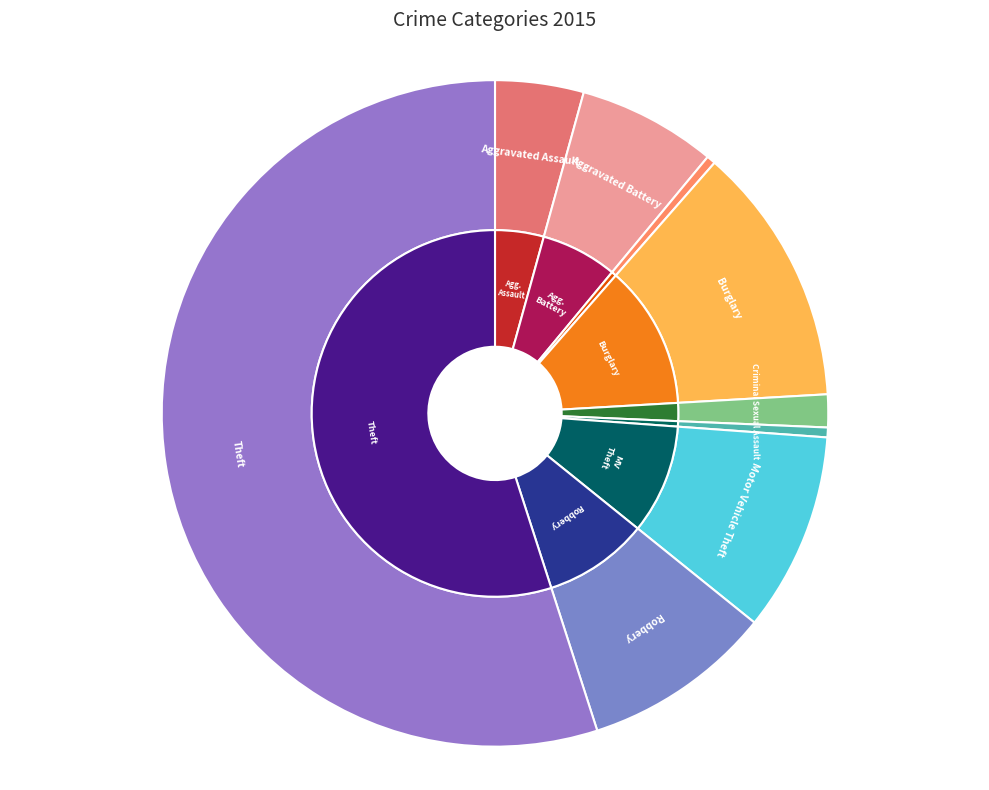

The Theft slice represents 55% of the pie. True or false?

True